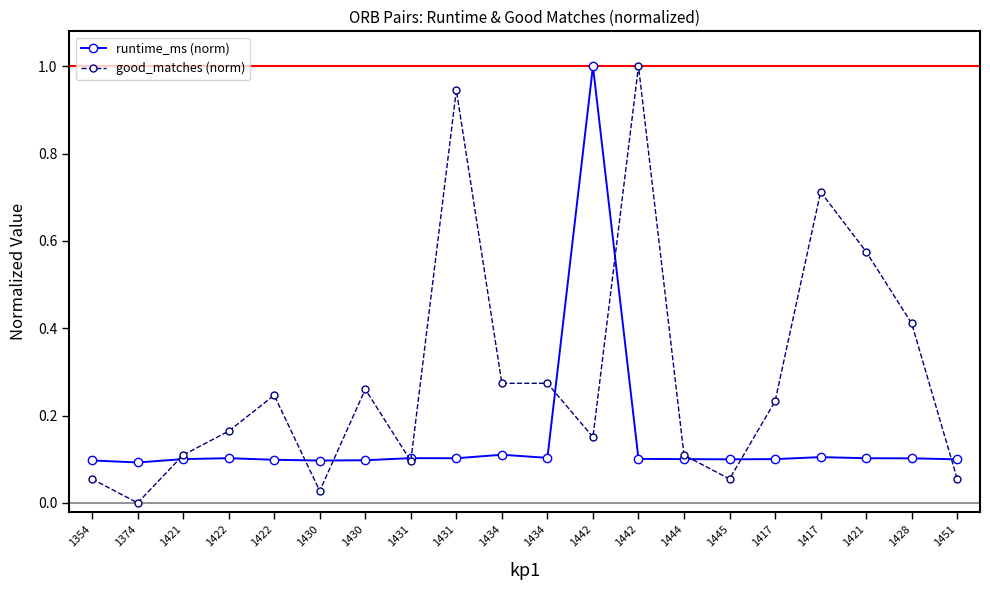

Is this an area chart (filled region under the line)?

No